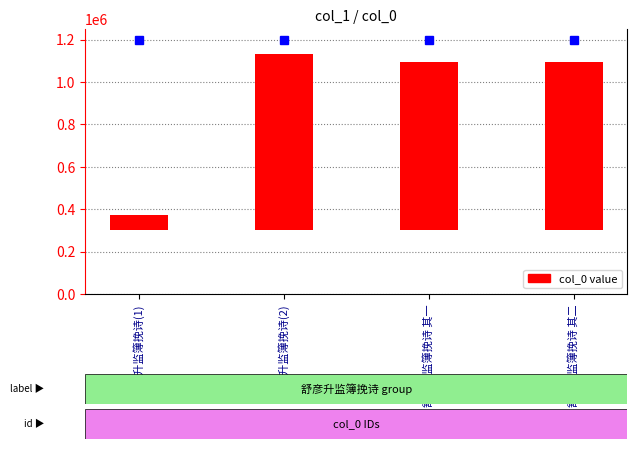

Between 舒彦升监簿挽诗 其一 and 舒彦升监簿挽诗 其二, which is larger?

舒彦升监簿挽诗 其二